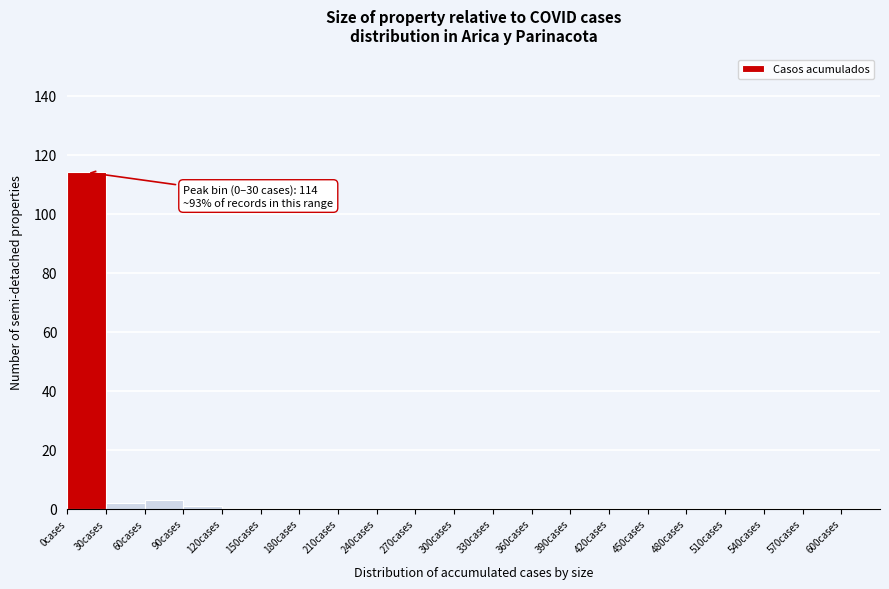

Over which range of the x-axis is the bar tallest?

0 to 30